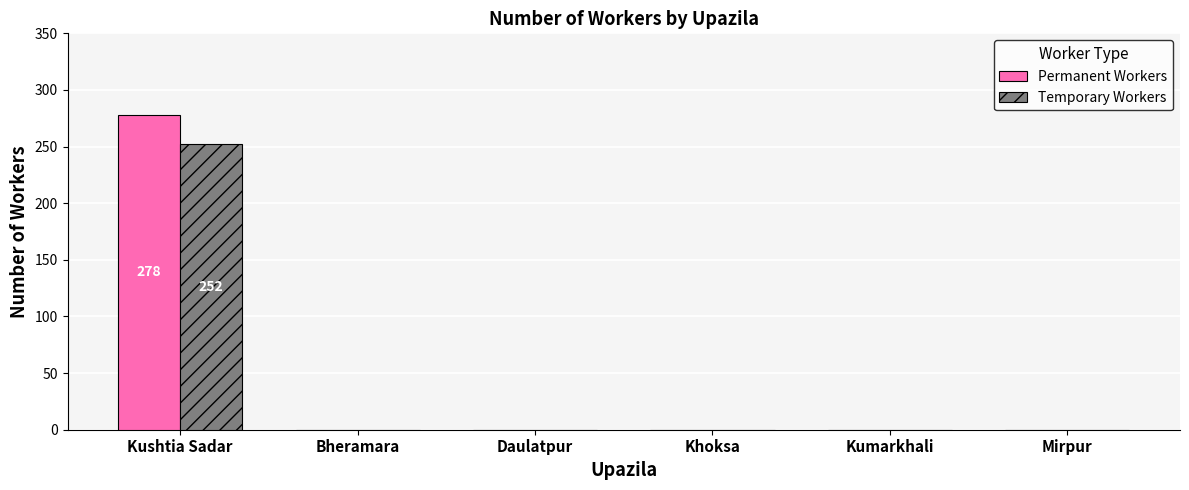

What is the total value across all series at Kushtia Sadar?

530